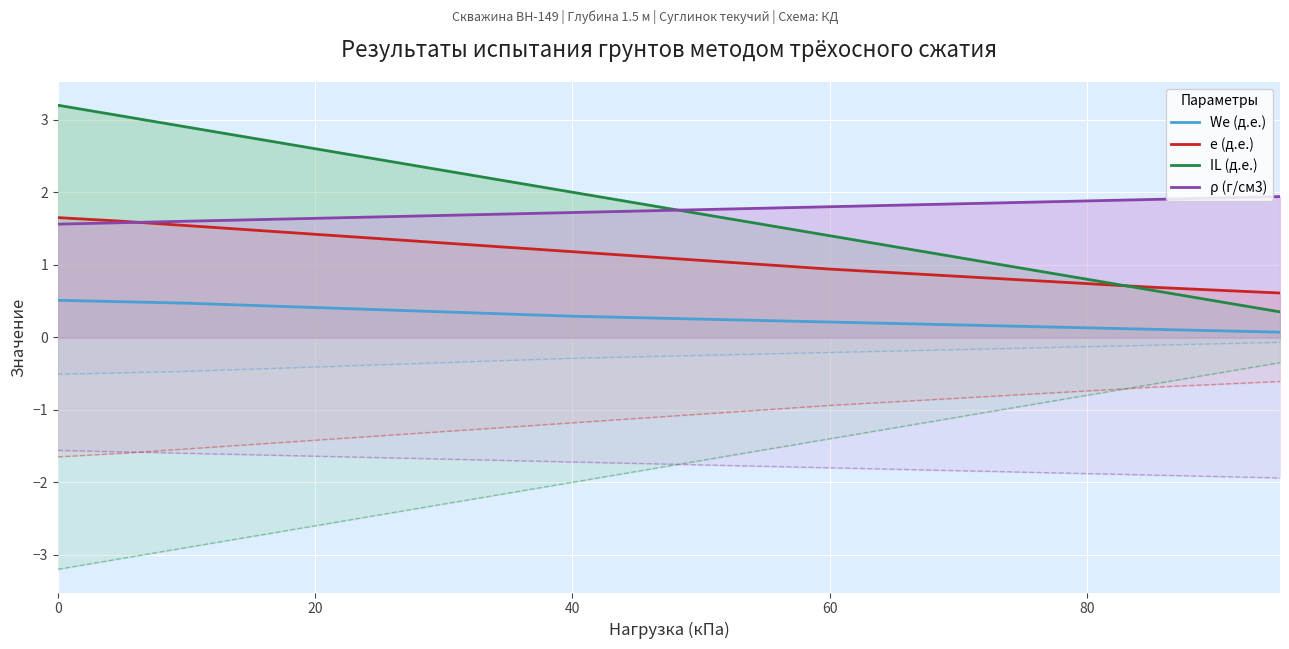

How many lines are shown in the chart?

4